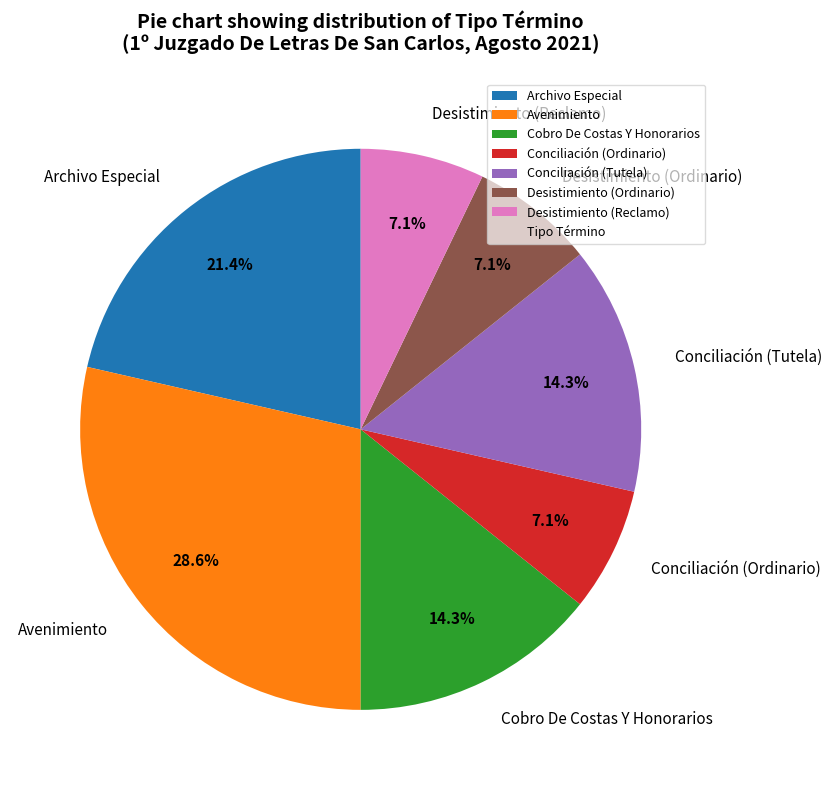

To the nearest percent, what portion does Desistimiento (Ordinario) represent?

7%